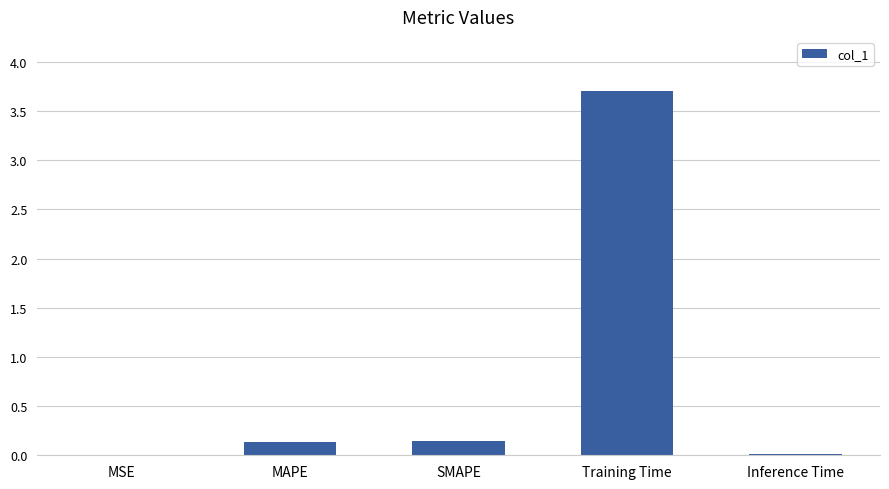

Which has a higher value, Inference Time or Training Time?

Training Time